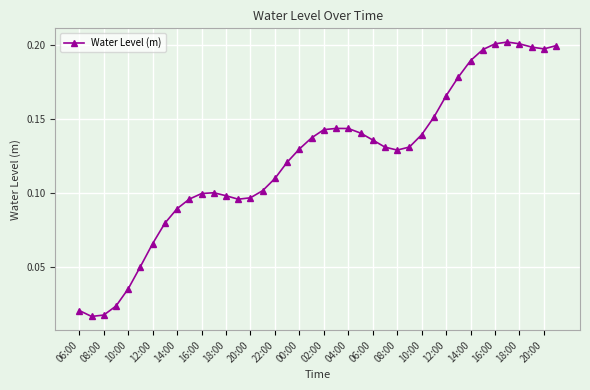

What is the sum of all values?

4.9